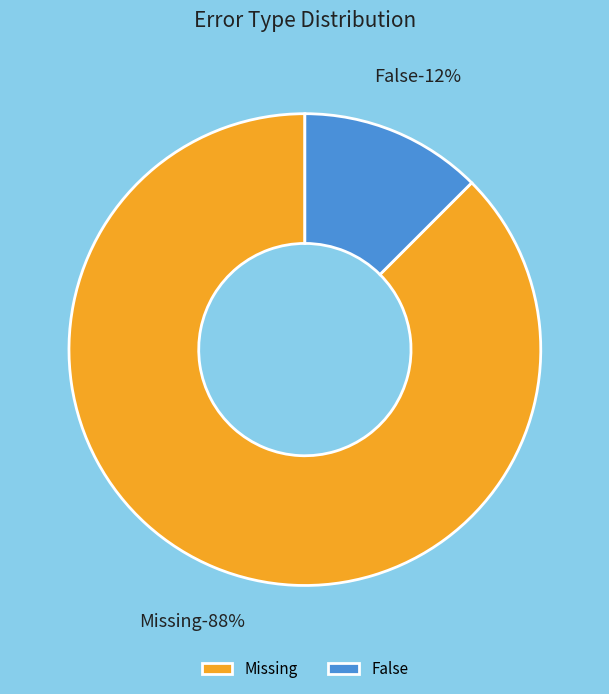

To the nearest percent, what is the average slice percentage?

50%